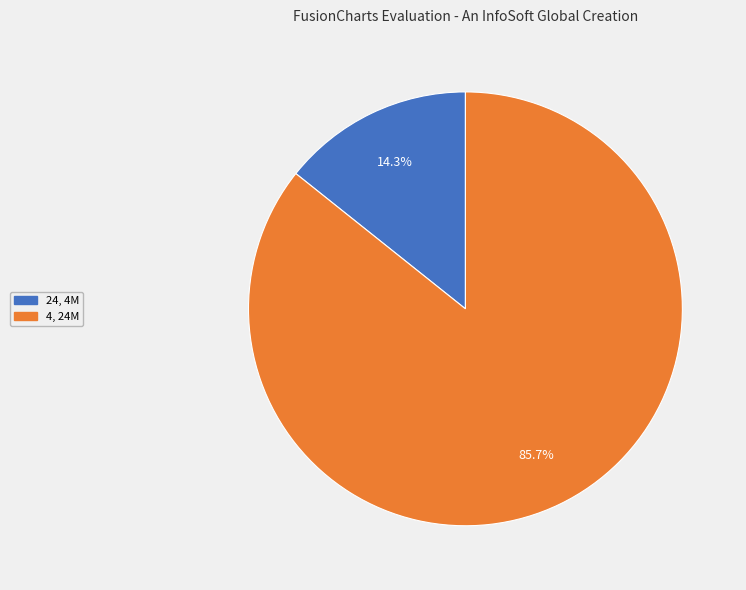

Which has a higher value, 4 or 24?

4